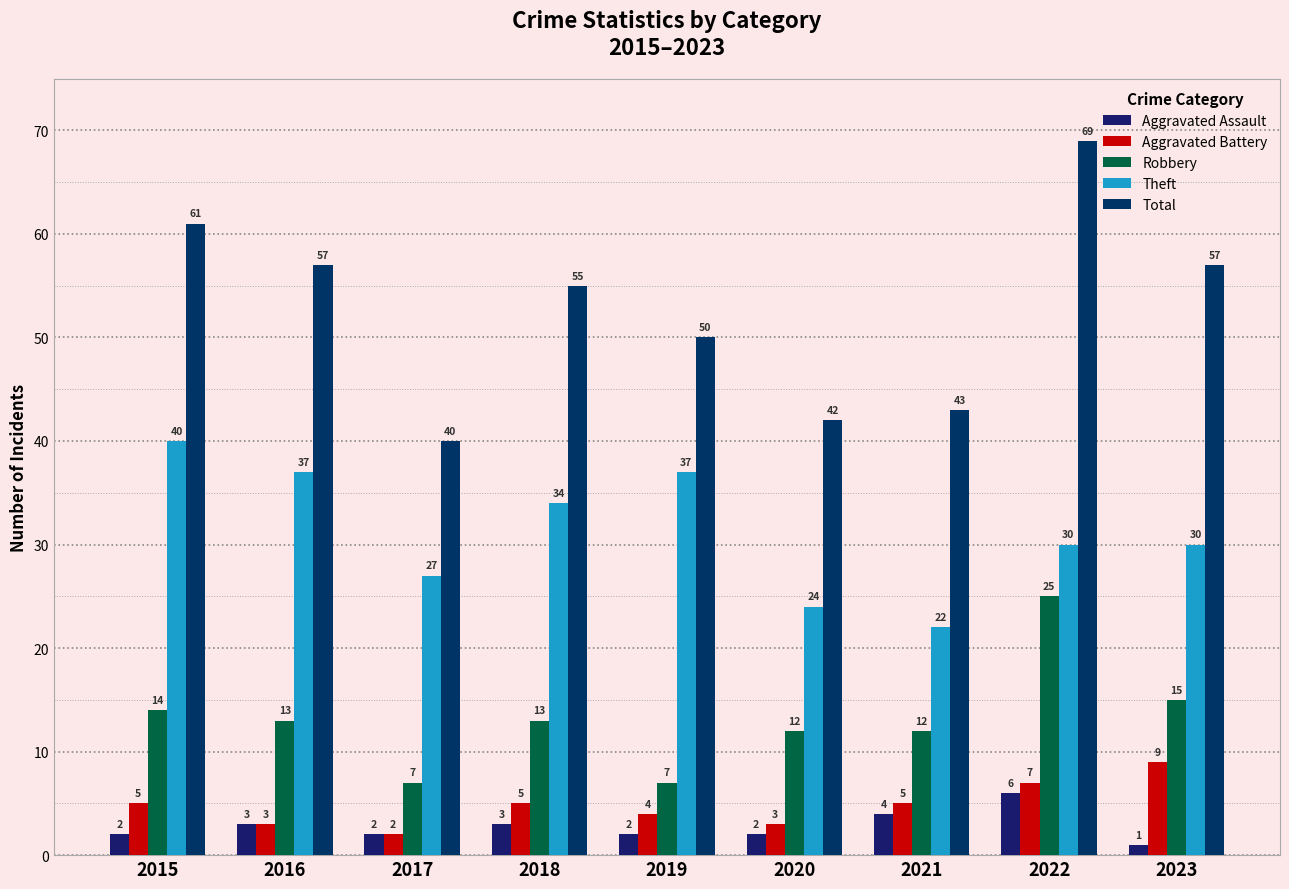

How many groups of bars are there?

9